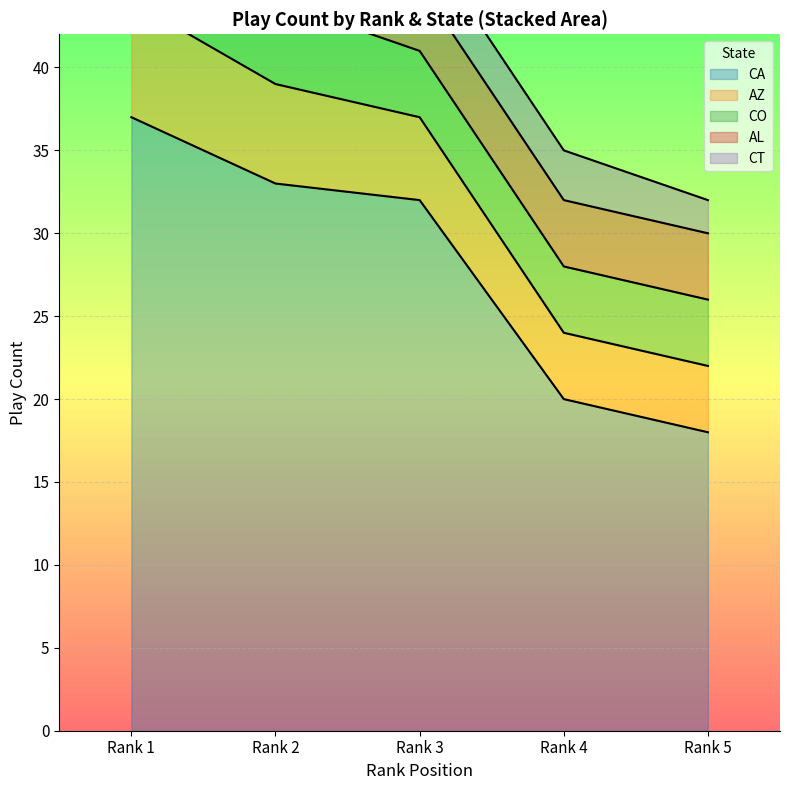

Reading left to right, what are all the values shown in this chart?

37	33	32	20	18	7	6	5	4	4	5	5	4	4	4	3	3	2	2	2